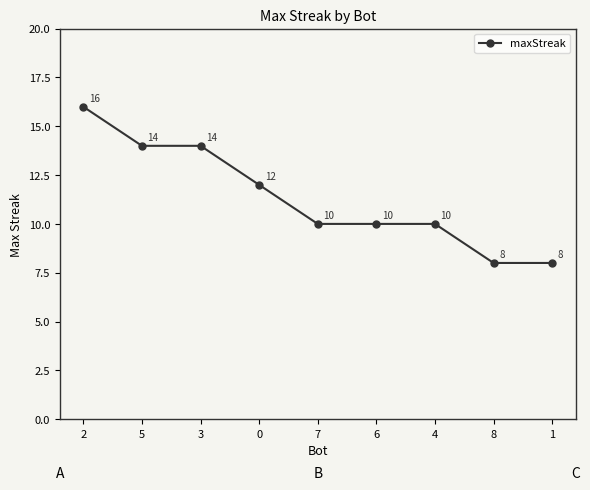

How many values are between 10 and 14?

6